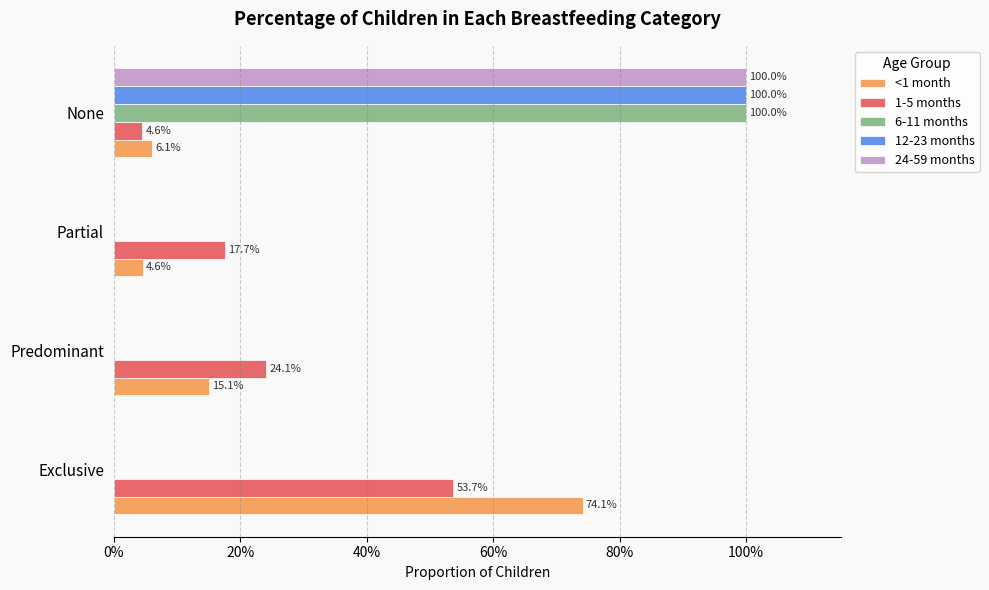

List the series in order of their peak value, lowest first.

1-5 months, <1 month, 6-11 months, 12-23 months, 24-59 months